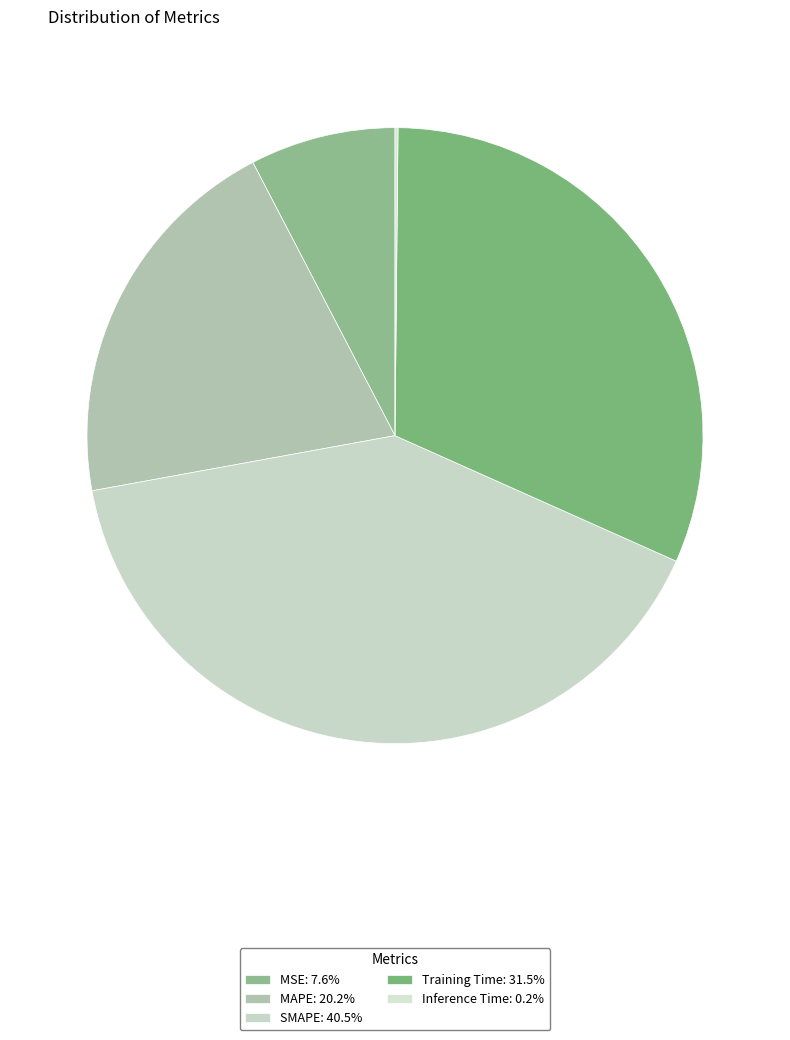

The Inference Time slice represents 15% of the pie. True or false?

False